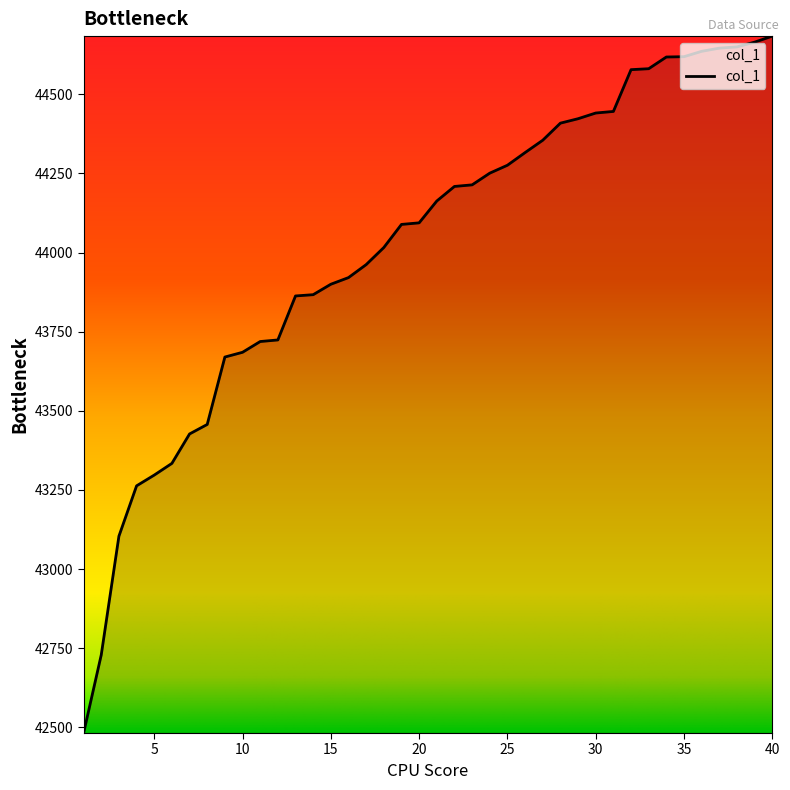

What is the minimum value shown in the chart?

42482